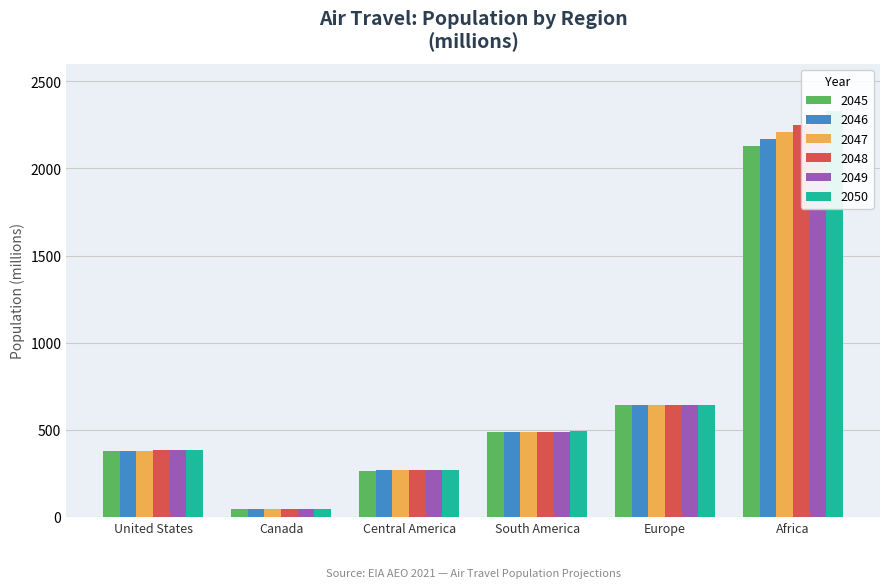

The value of 2048 at United States is 615.9. True or false?

False